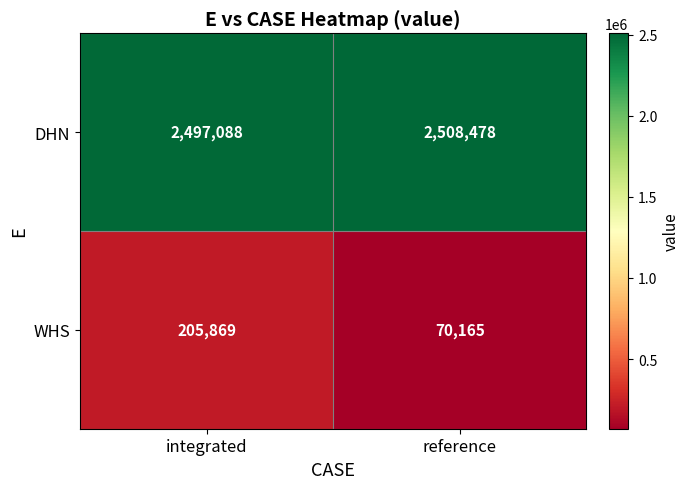

Reading left to right, what are all the values shown in this chart?

DHN: 2497088	2508478
WHS: 205869	70165